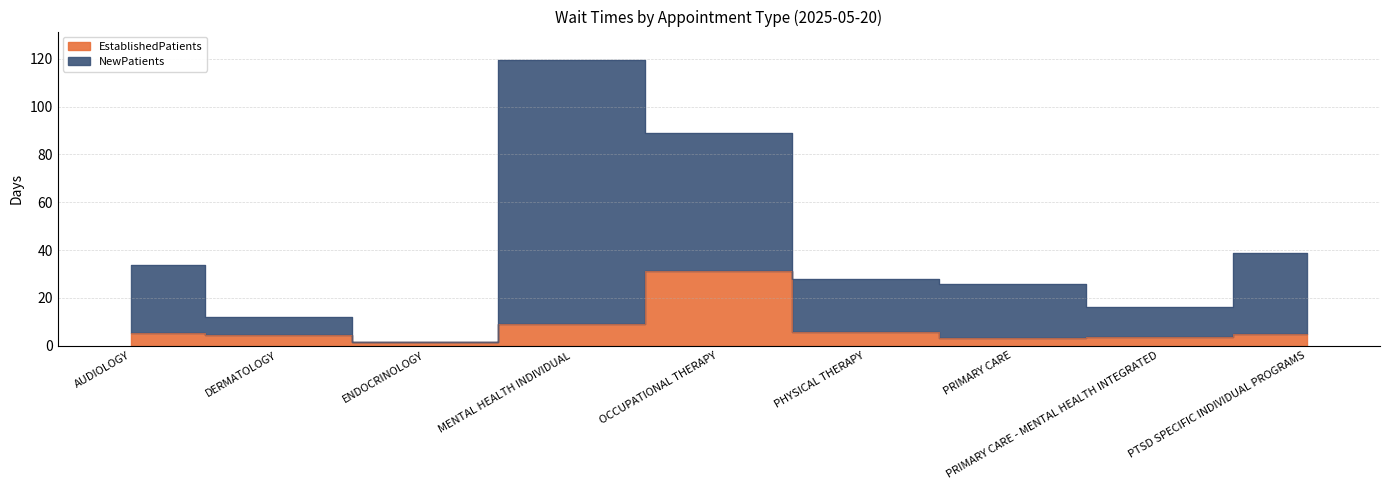

Is it true that the value at PRIMARY CARE is 2.1?

False